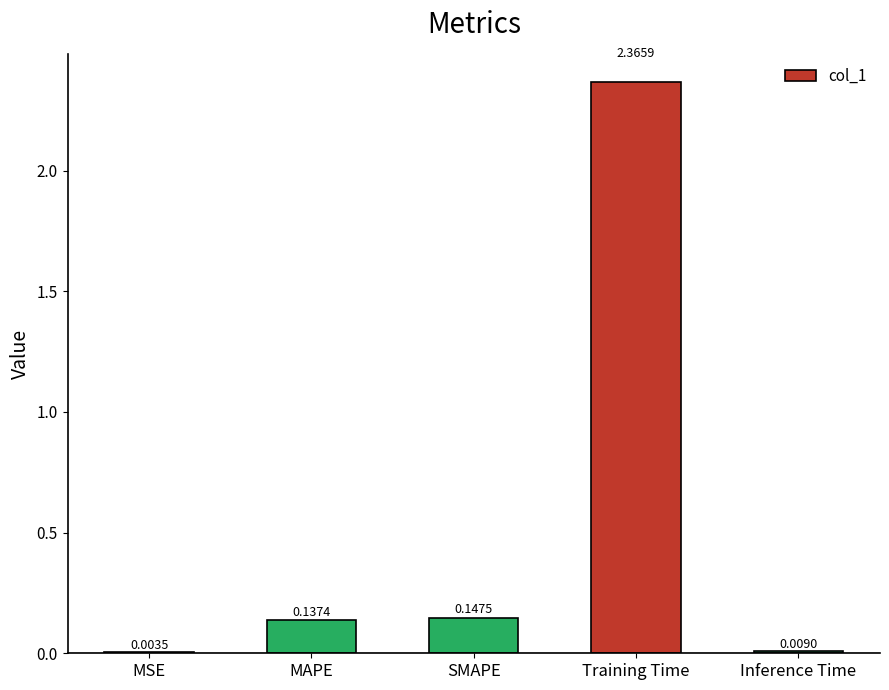

What is the change in value from Training Time to Inference Time?

-2.4